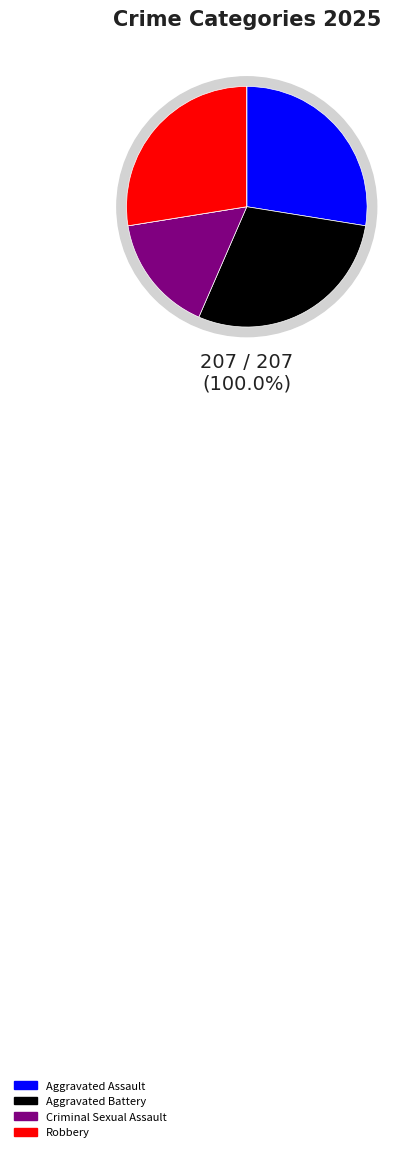

How many segments does this pie chart have?

5